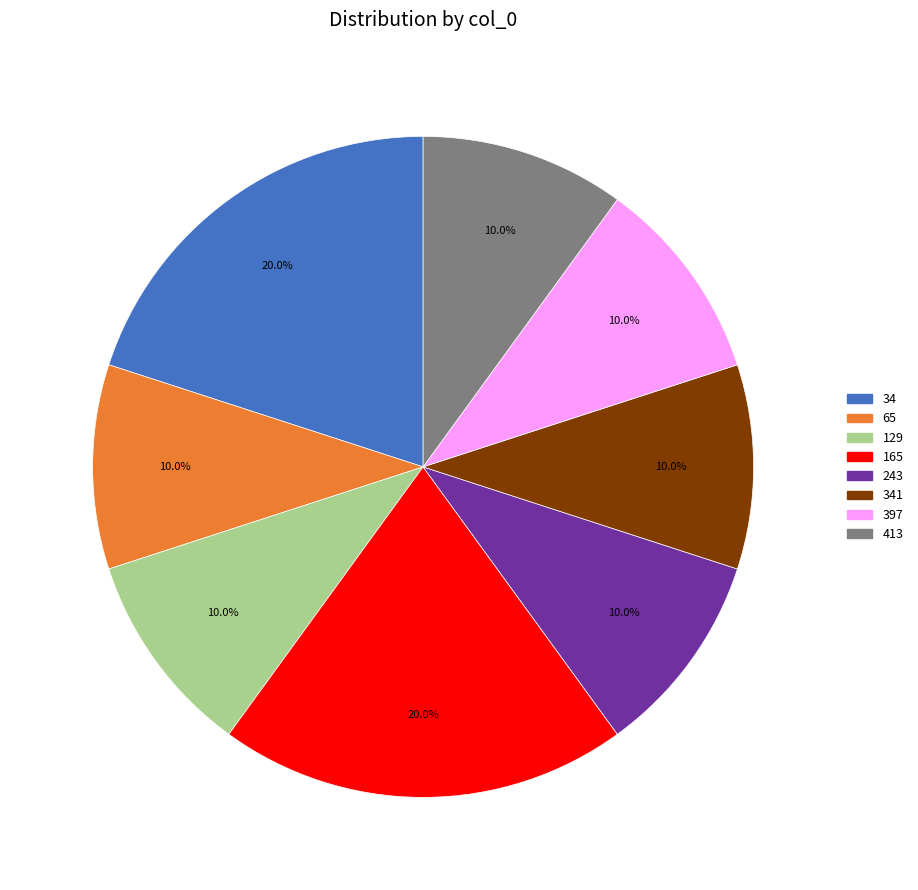

Count the number of slices in the pie.

8